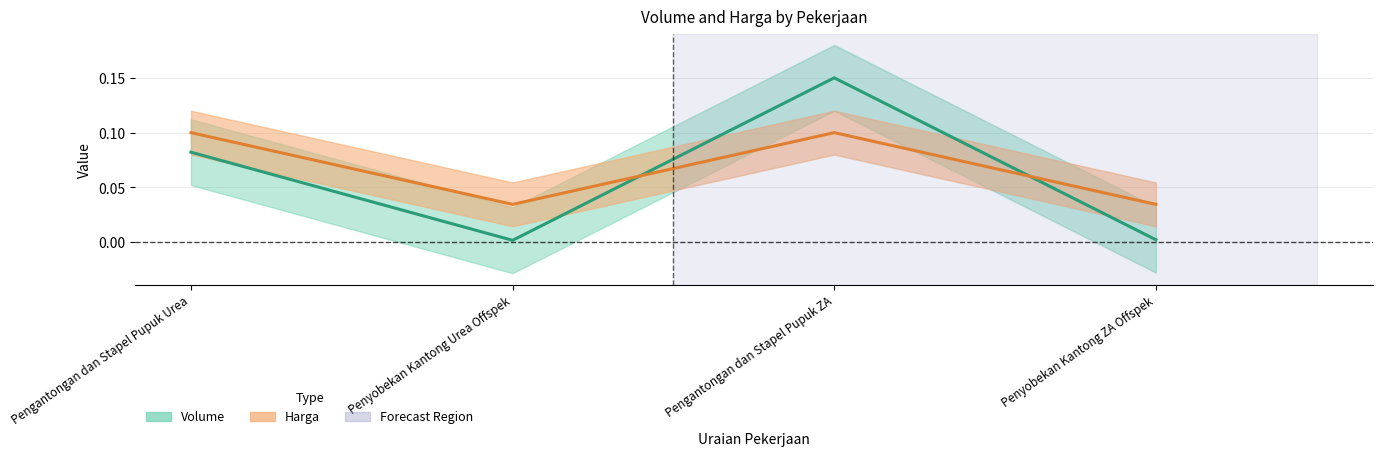

True or false: Harga and Volume cross at least once.

True